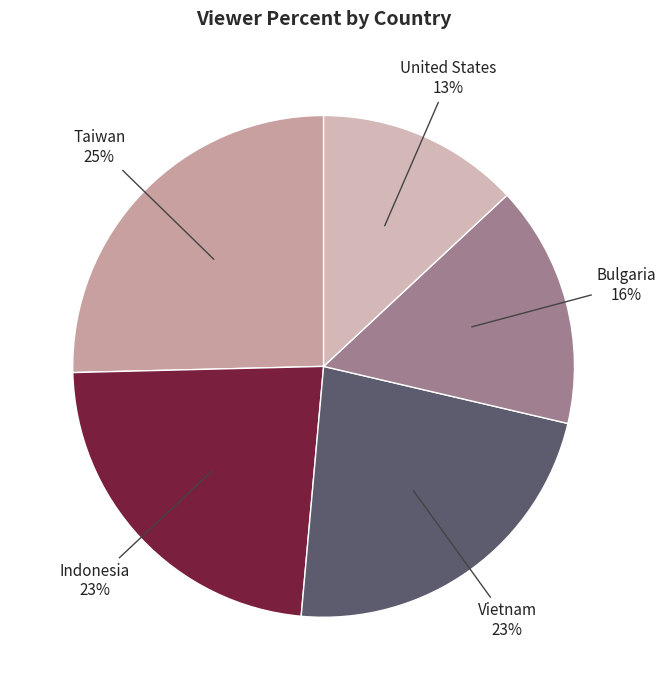

How many slices are in this pie chart?

5